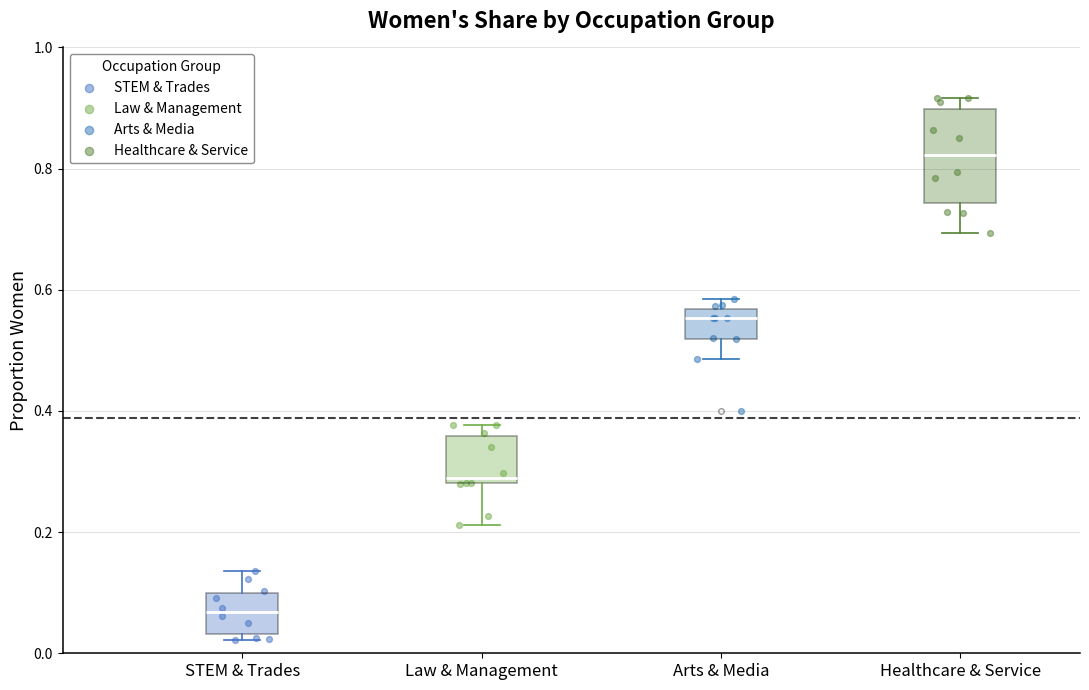

Which box has the highest median line?

Healthcare & Service